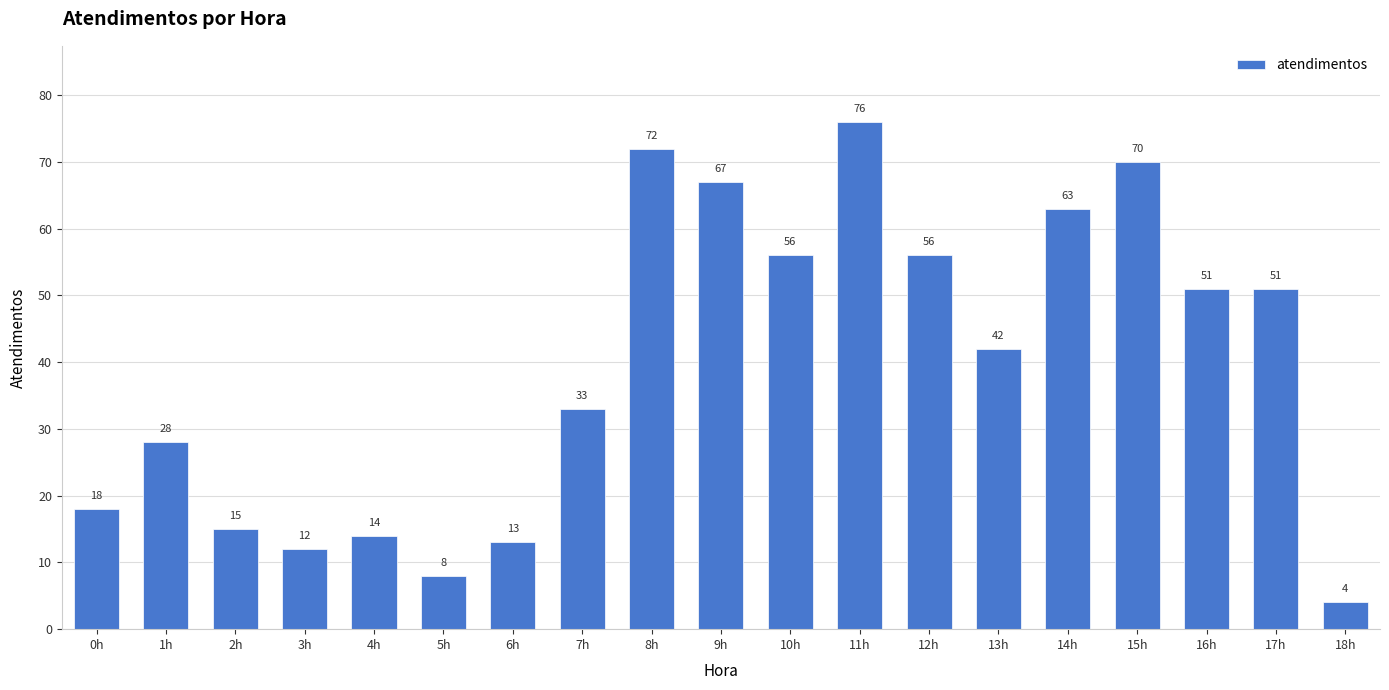

Between 0h and 1h, which is larger?

1h